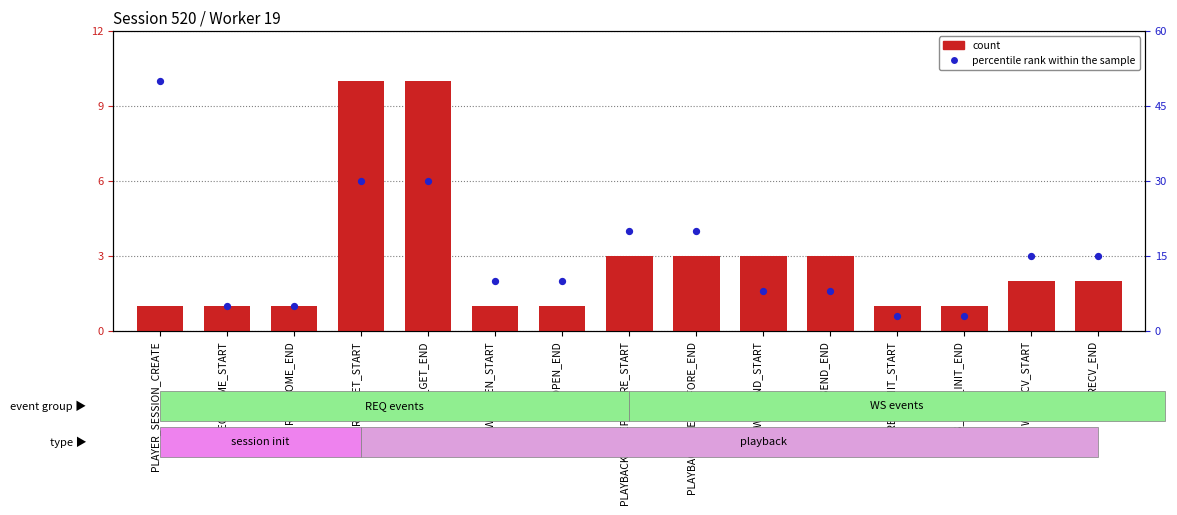

Which series reaches the minimum Y coordinate?

count